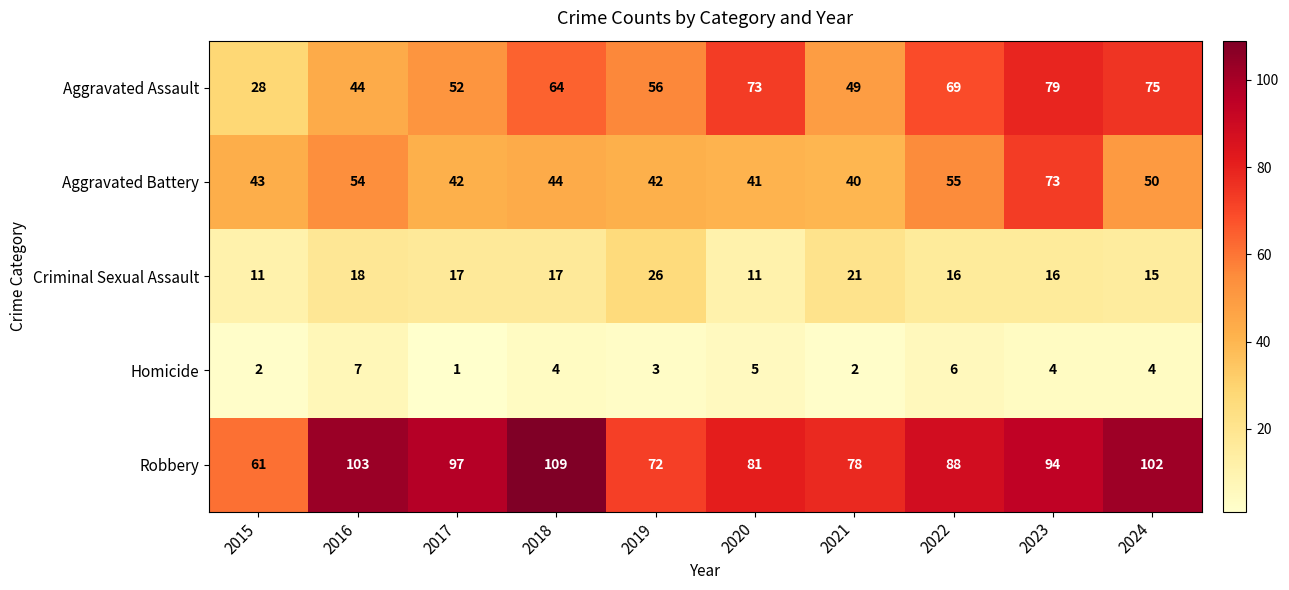

What value does the Aggravated Battery series have at 2023, to the nearest 5?

75